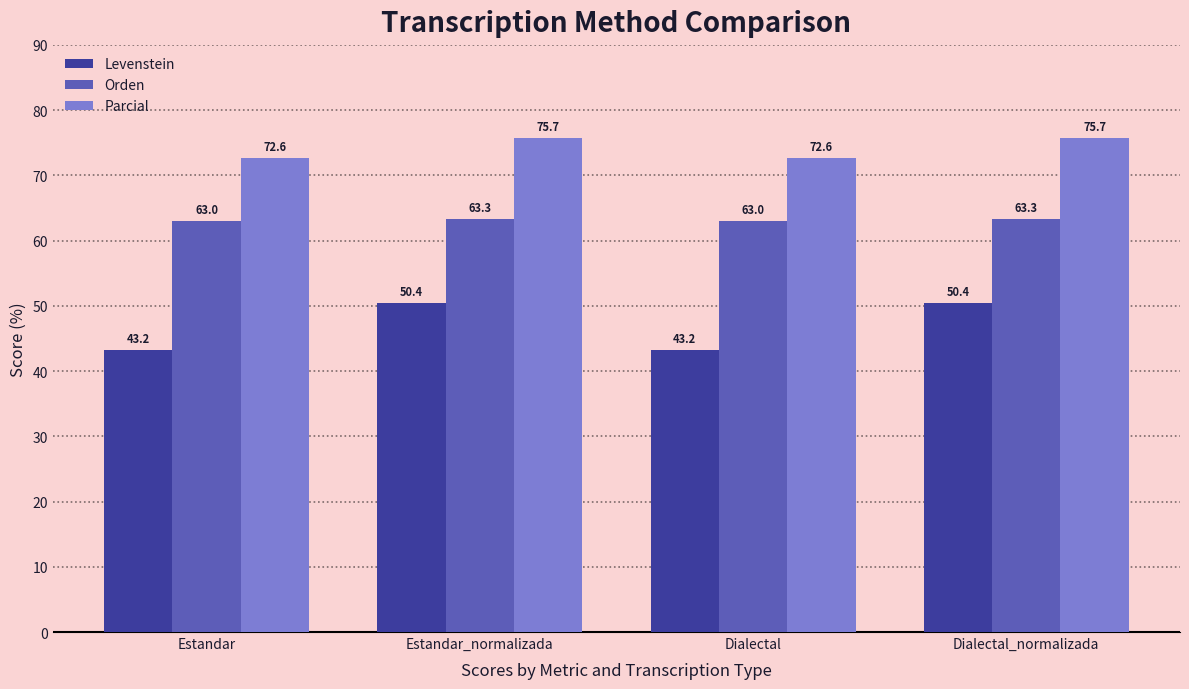

What is the maximum value for Levenstein?

50.4